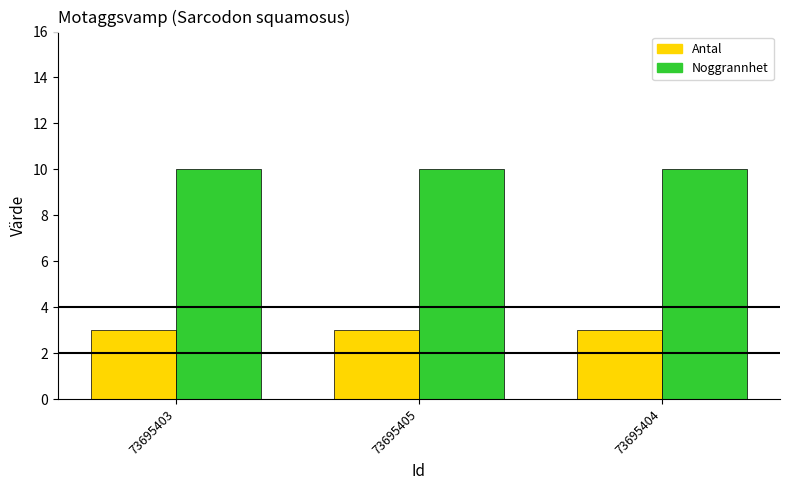

At 73695403, list the series in order from smallest to largest.

Antal, Noggrannhet